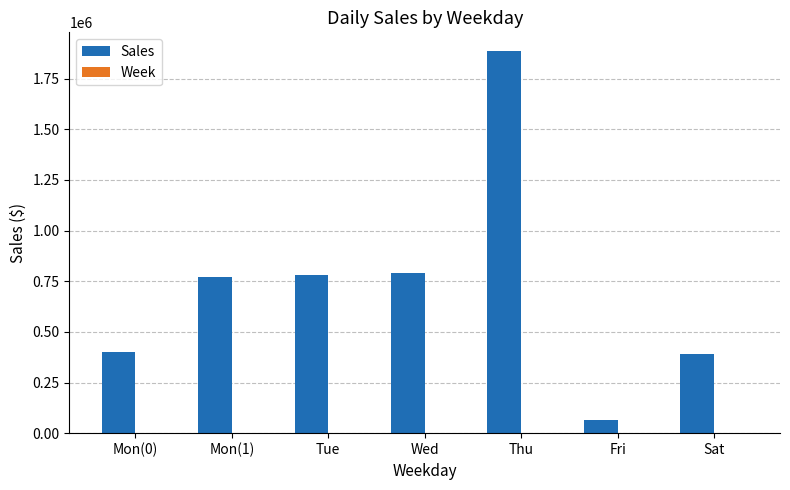

Which category has the highest value in the Sales series?

Thu